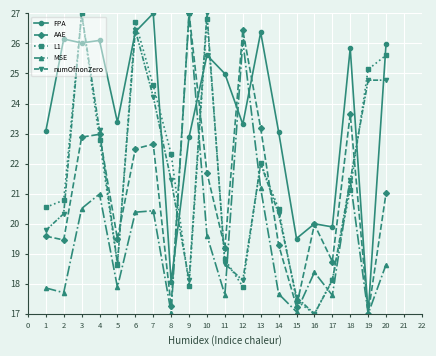

The L1 series shows 43.2 at 6. True or false?

False